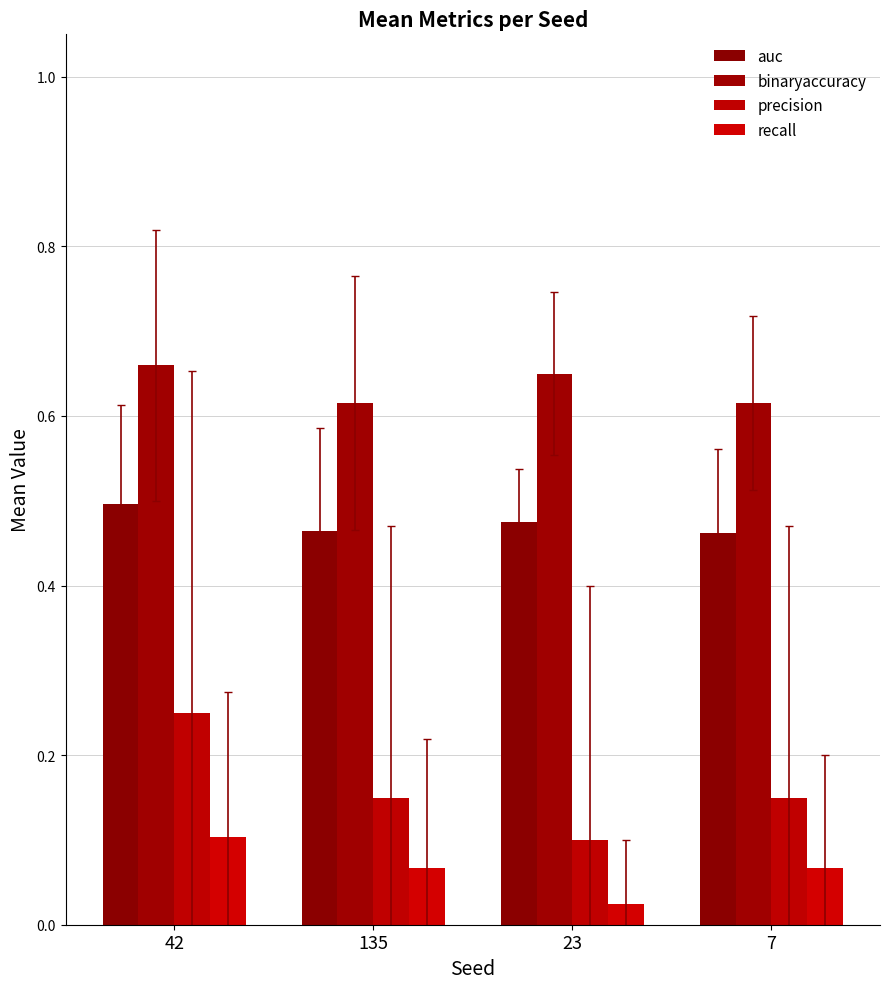

Is it true that precision equals 0.2 at 135?

False